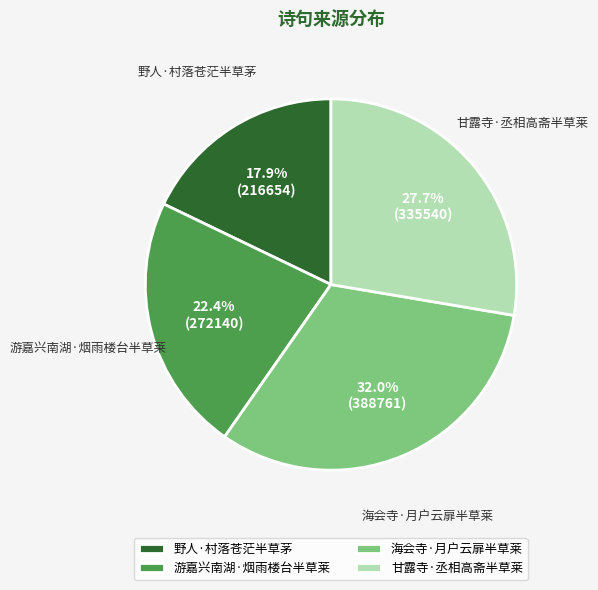

Approximately how many times larger is the value at 海会寺·月户云扉半草莱 compared to 甘露寺·丞相高斋半草莱?

1.2